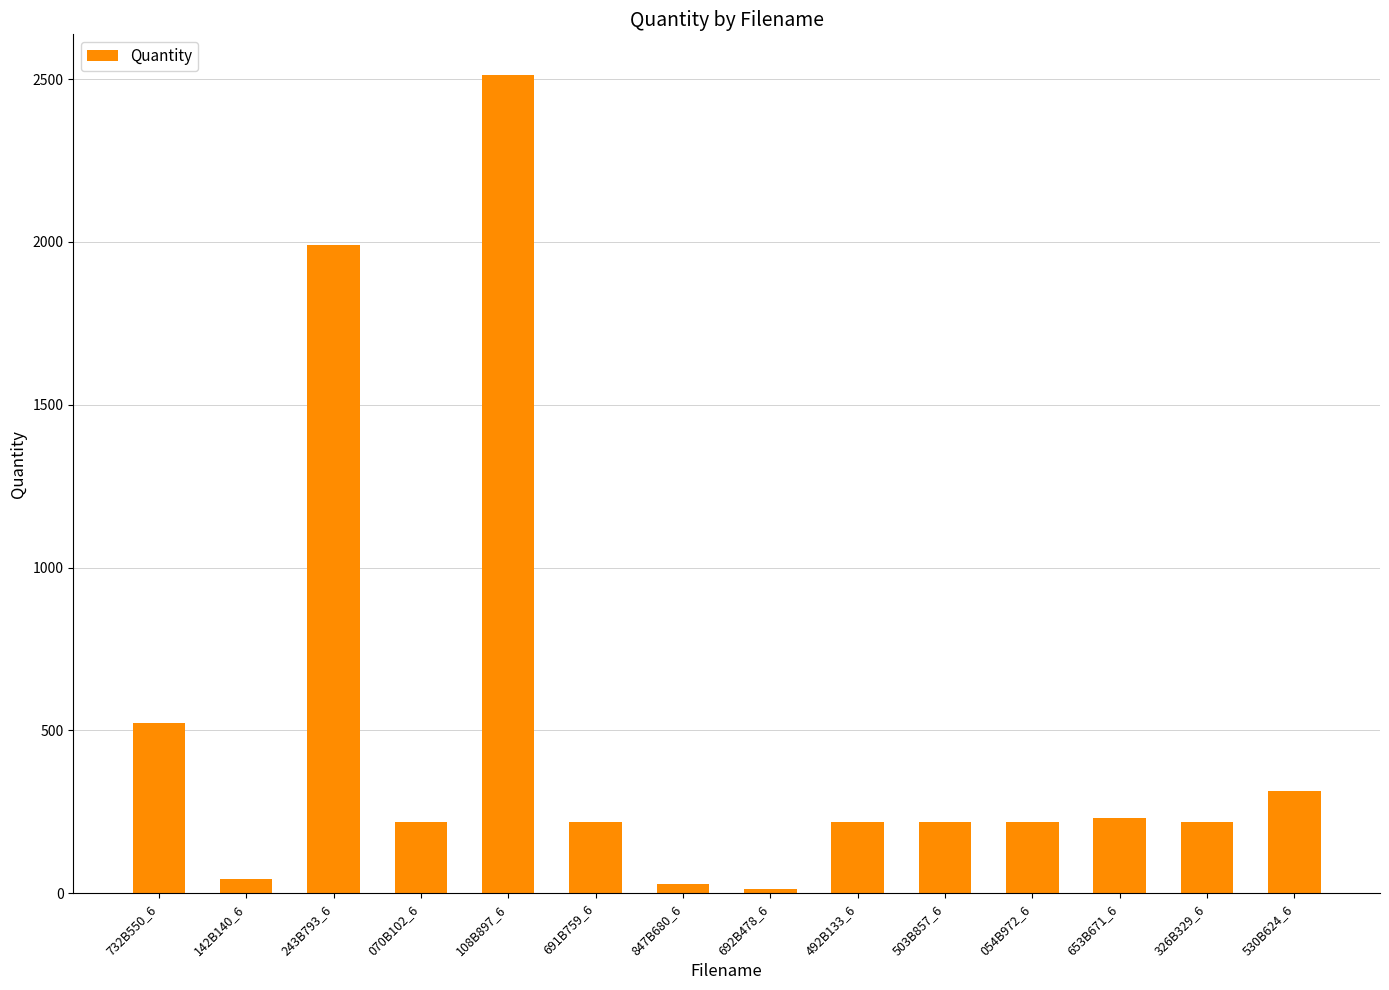

True or false: the data shows 217 at 492B133_6.

True